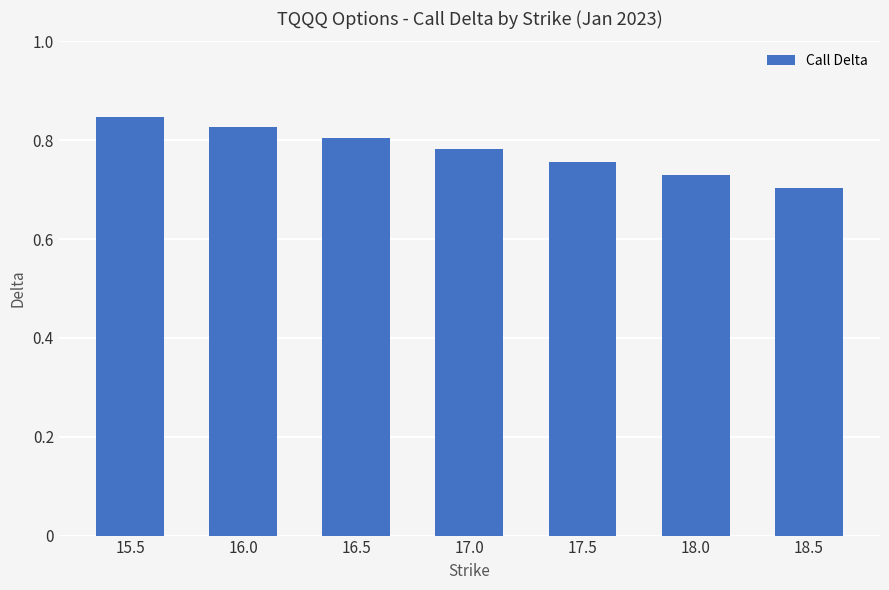

What is the sum of all values?

5.5